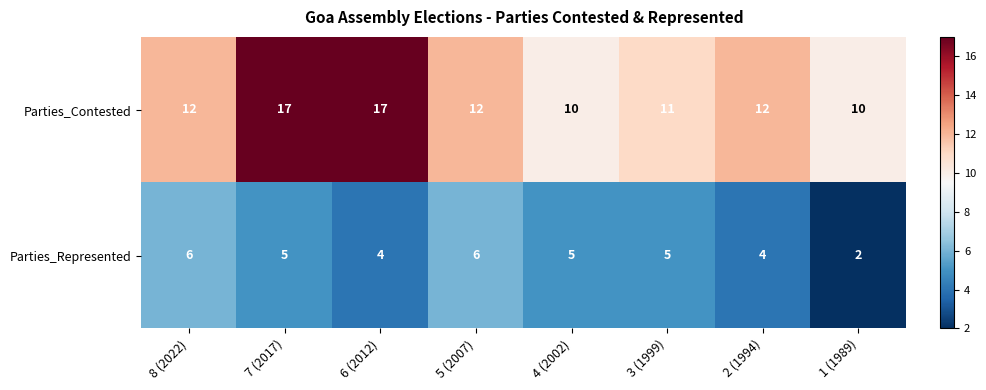

Is it true that Parties_Contested equals 9 at 6 (2012)?

False